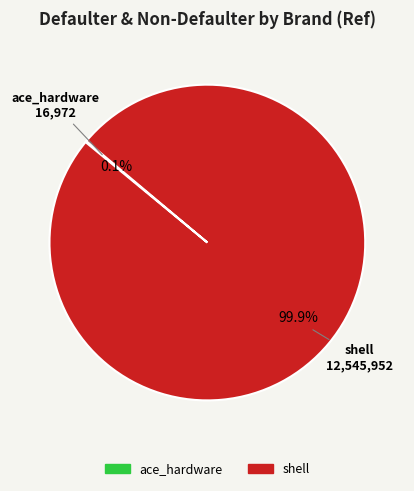

What is the majority slice?

shell